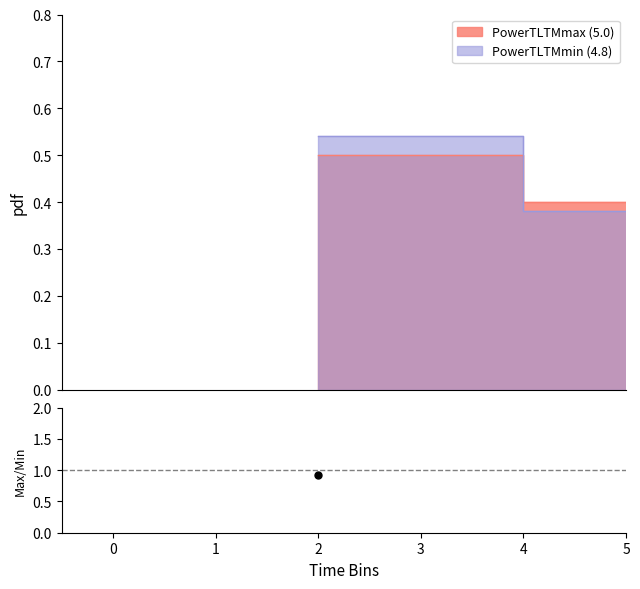

Between 3 and 0, which is larger?

3